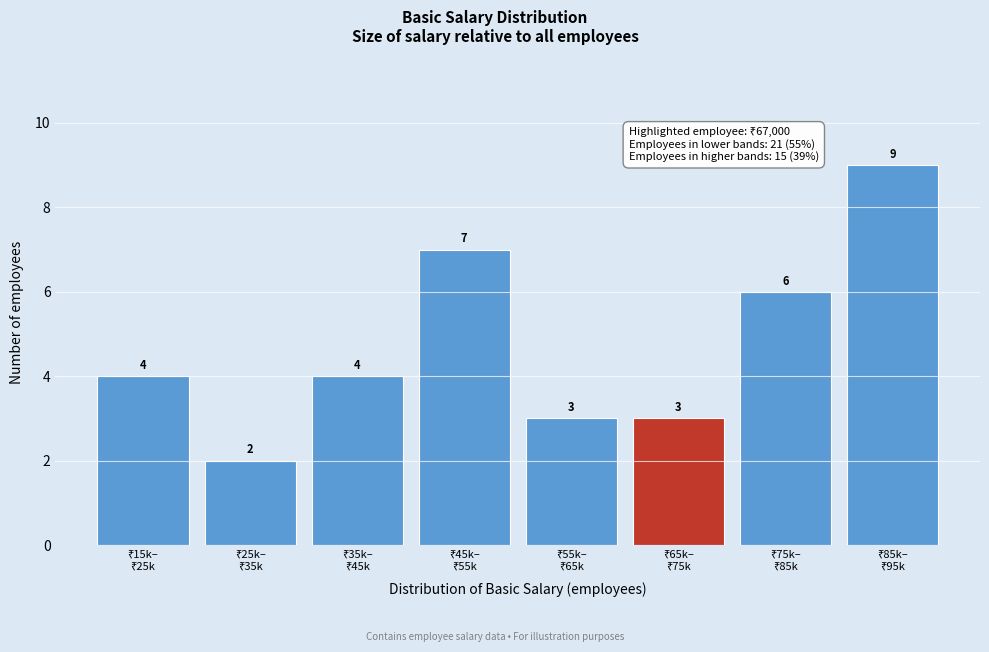

Reading left to right, list all the values displayed in this chart.

4	2	4	7	3	3	6	9